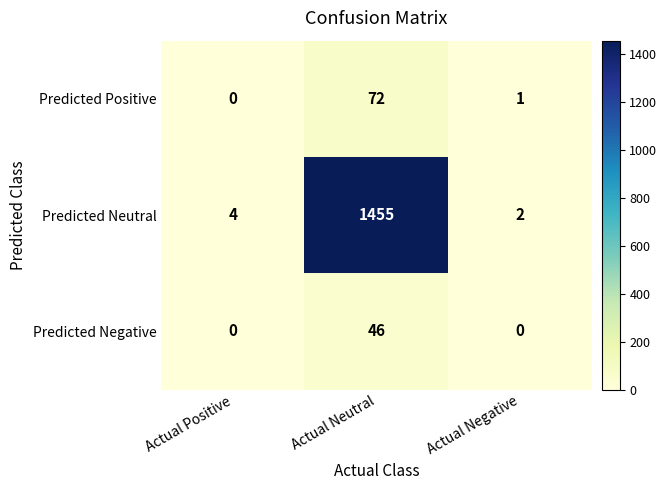

Reading right to left, extract all data points from this chart.

Predicted Positive: 1	72	0
Predicted Neutral: 2	1455	4
Predicted Negative: 0	46	0